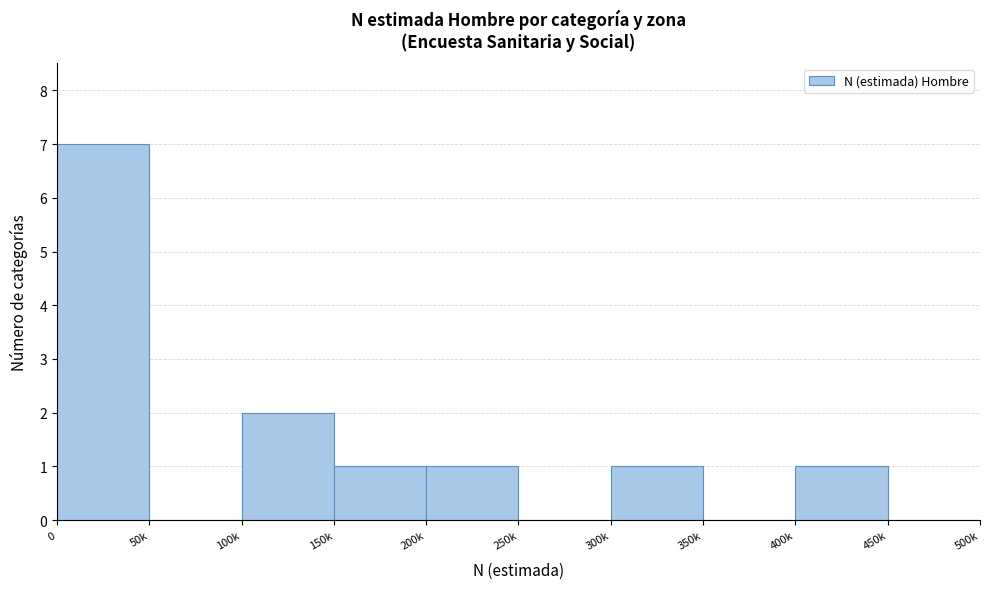

Reading left to right, what are all the values shown in this chart?

0=7	50k=0	100k=2	150k=1	200k=1	250k=0	300k=1	350k=0	400k=1	450k=0